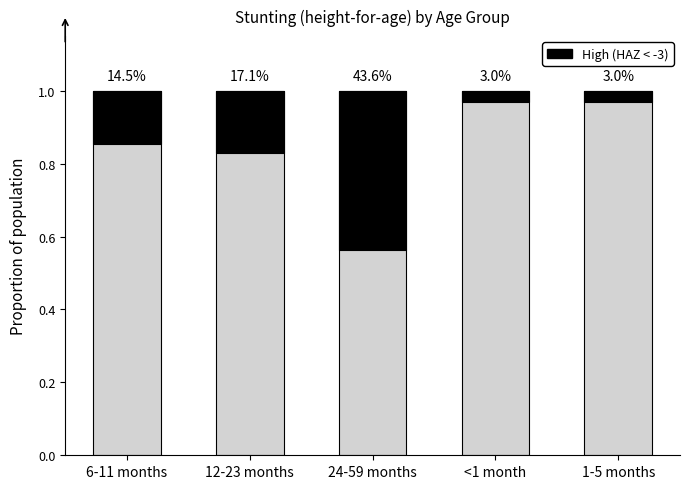

Count the number of data series in this chart.

2